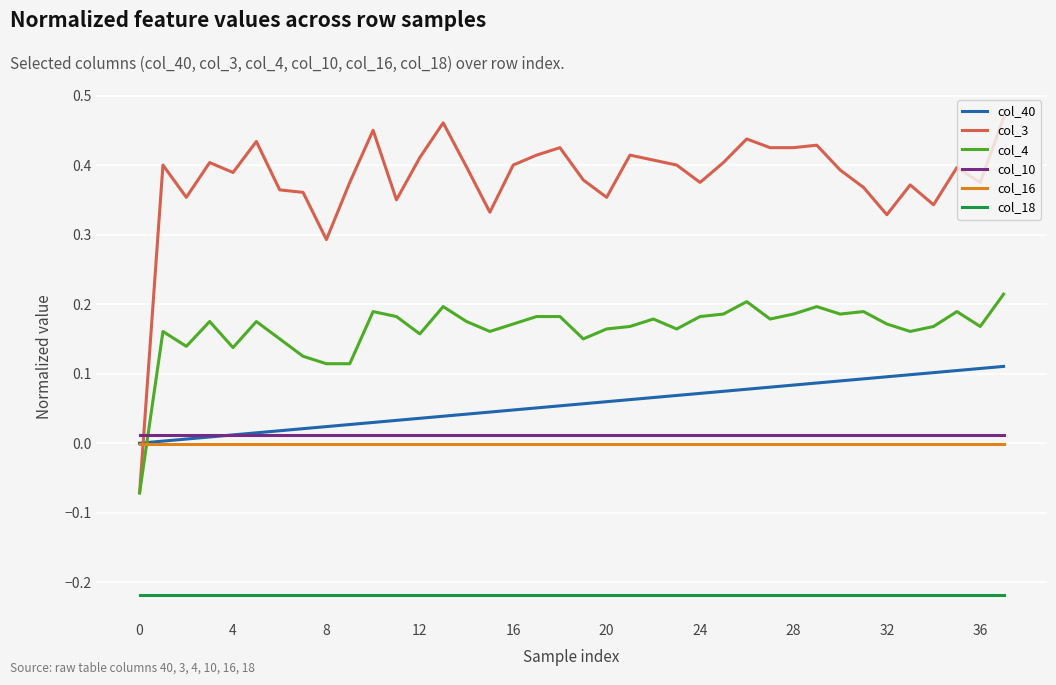

Which series has the largest total across all categories?

col_3